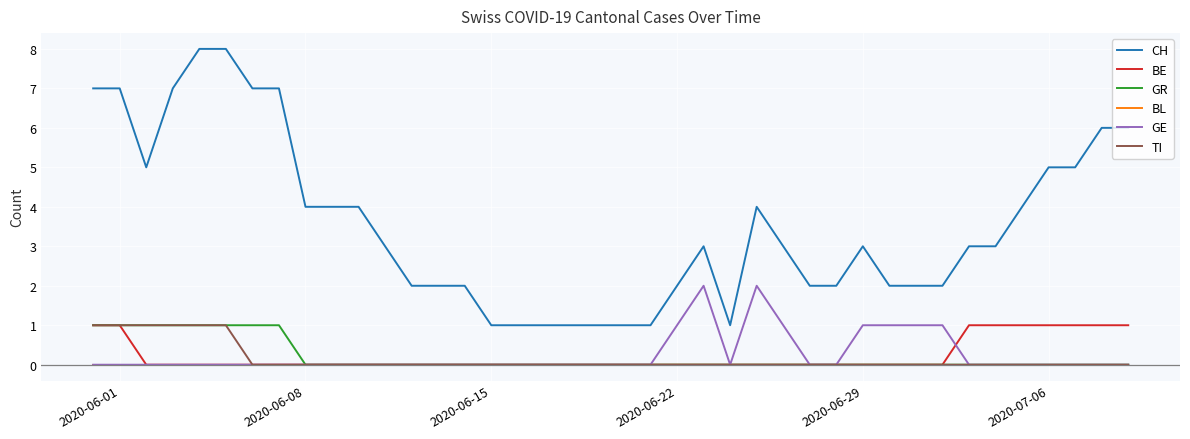

Count the number of data series in this chart.

6